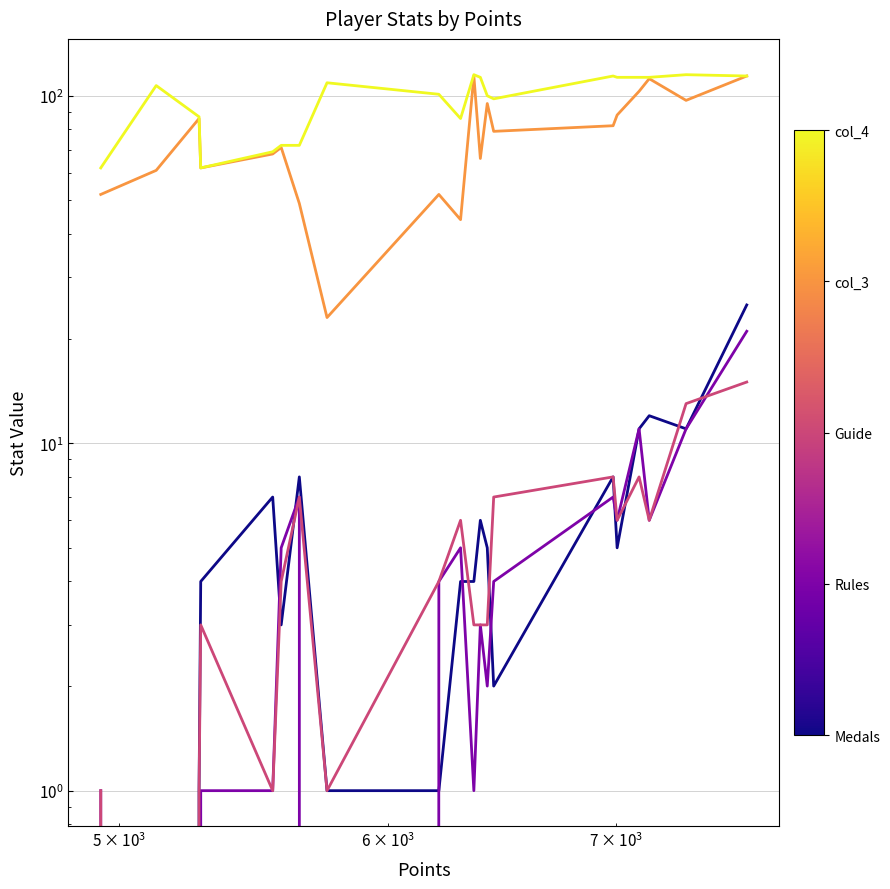

How many interior local peaks does the Rules series have?

5